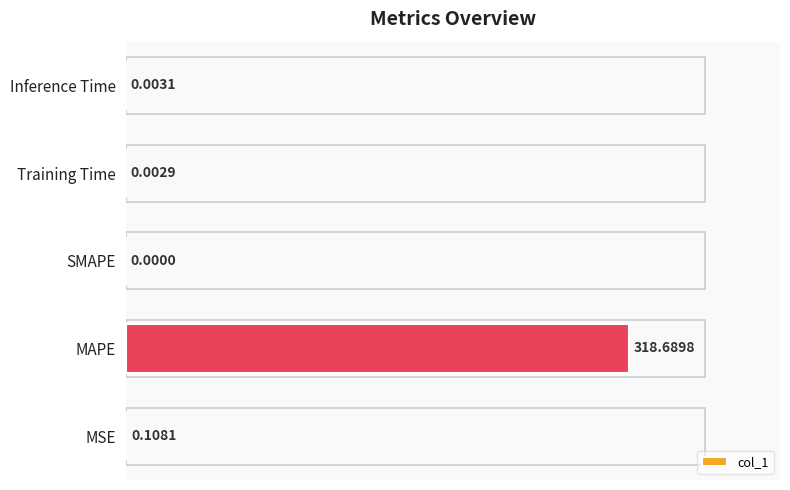

How many values are above zero?

4